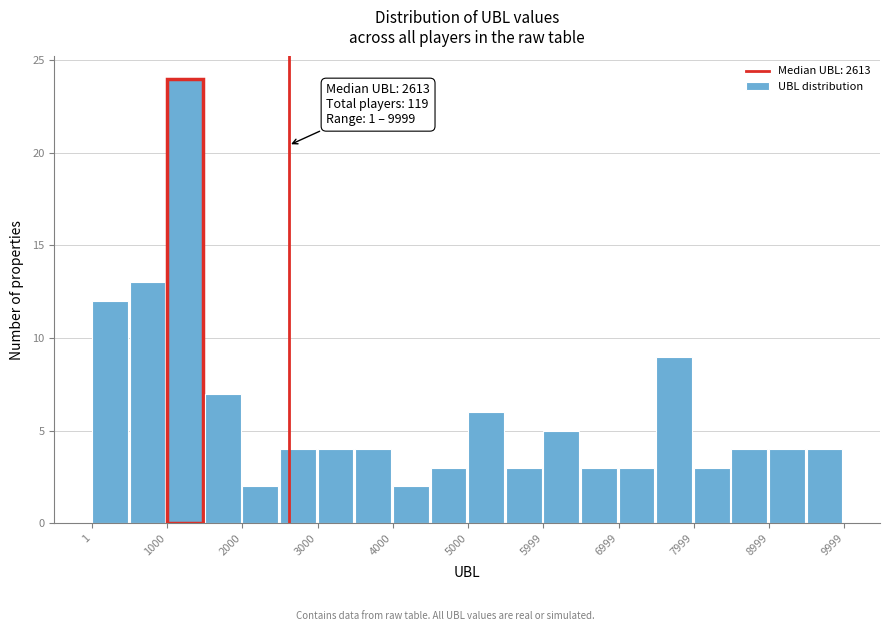

Over which range of the x-axis is the bar tallest?

1000 to 1500